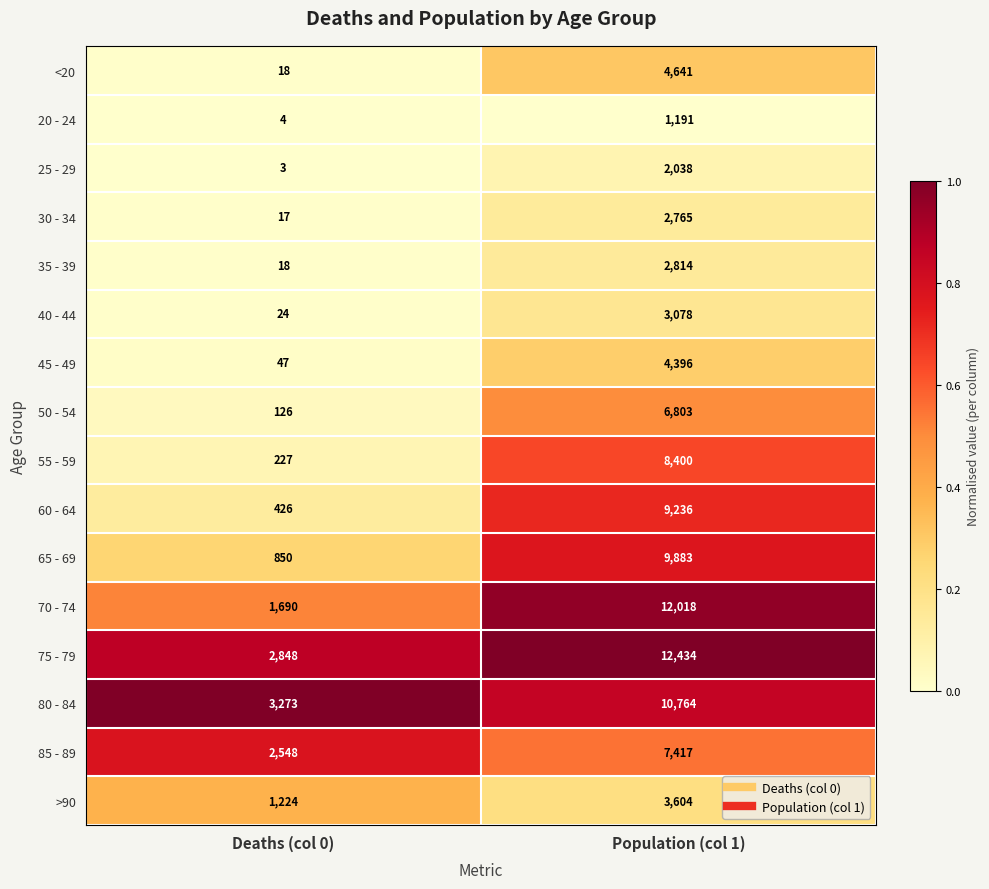

Is the value of 20 - 24 at Deaths (col 0) greater than the value of 45 - 49 at Population (col 1)?

No